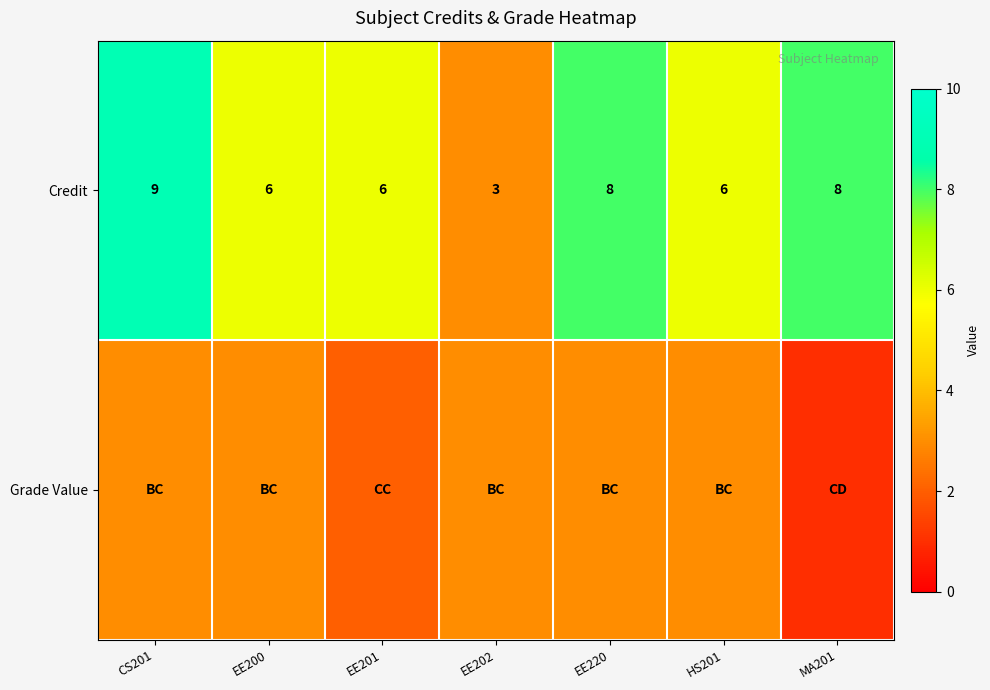

Which label corresponds to the smallest value in the chart?

MA201